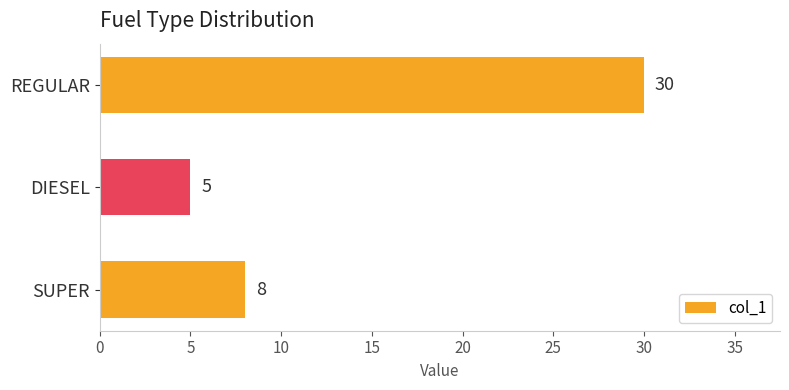

What is the sum of all values?

43